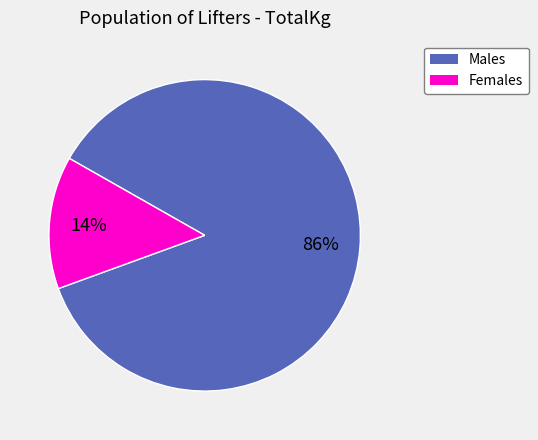

How many segments does this pie chart have?

2